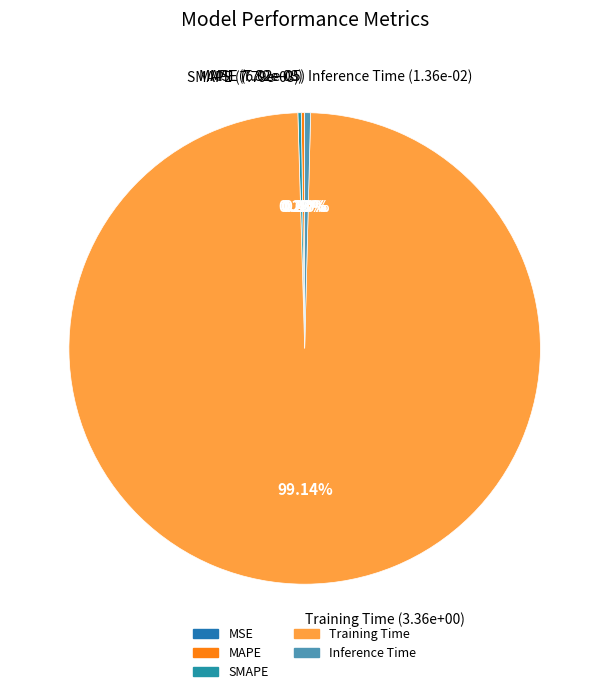

To the nearest percent, what is the average slice percentage?

20%